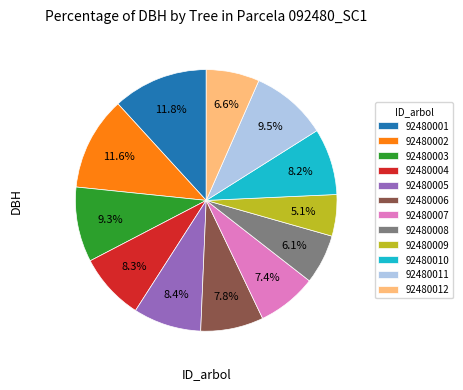

What is the ratio of the value at 92480010 to the value at 92480005?

1.0